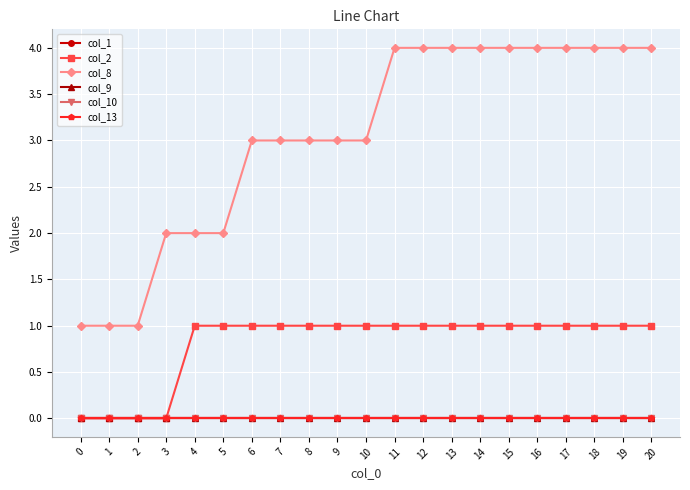

At which category is the sum across all series the highest?

11